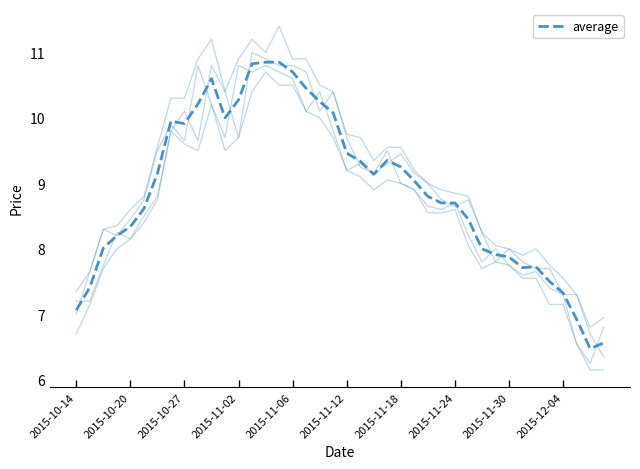

How many lines are shown in the chart?

5